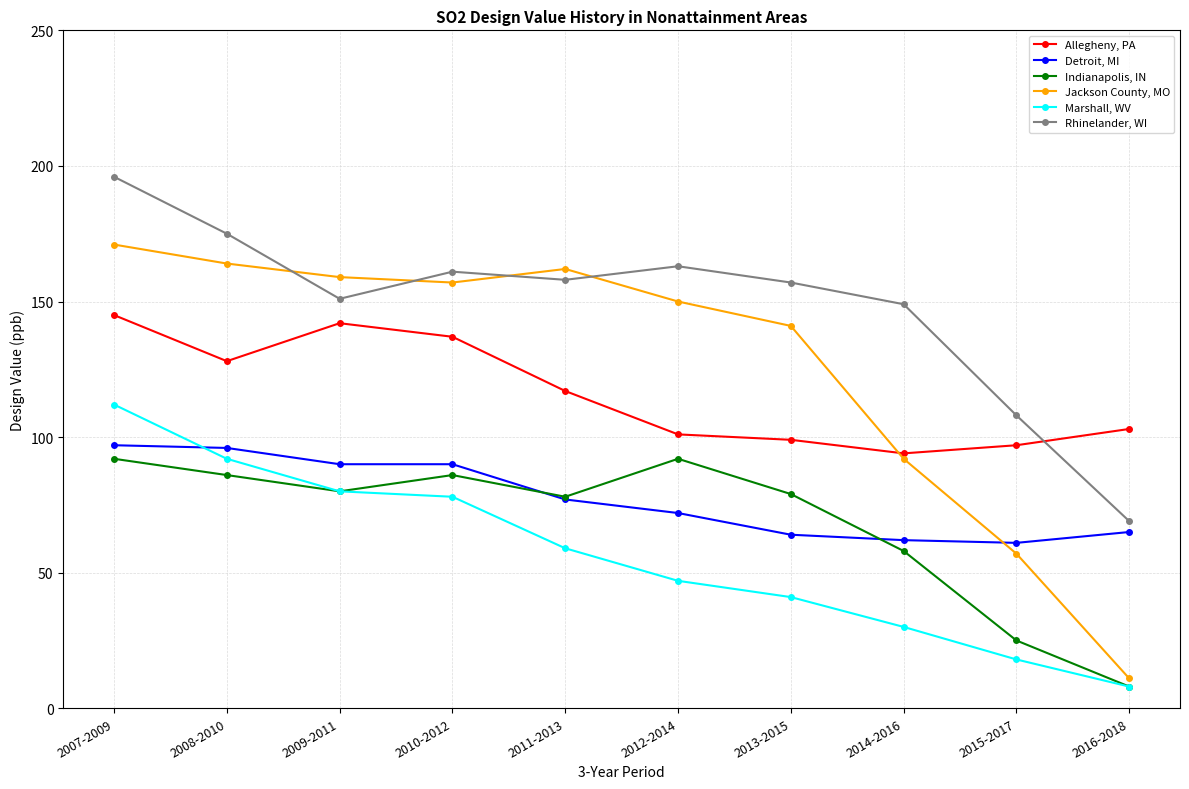

Between 2010-2012 and 2015-2017, which series saw the biggest shift?

Jackson County, MO